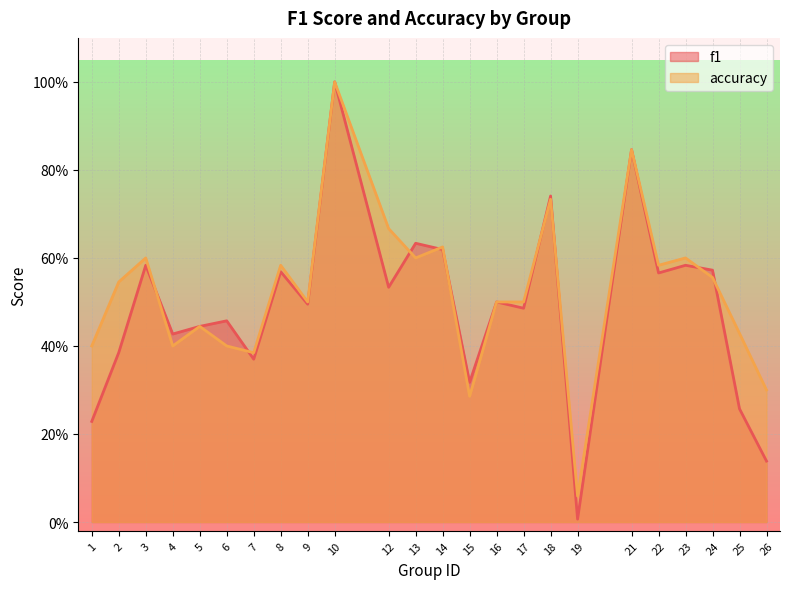

Reading left to right, what are all the values shown in this chart?

f1: 0.2	0.4	0.6	0.4	0.4	0.5	0.4	0.6	0.5	1.0	0.5	0.6	0.6	0.3	0.5	0.5	0.7	0.0	0.8	0.6	0.6	0.6	0.3	0.1
accuracy: 0.4	0.5	0.6	0.4	0.4	0.4	0.4	0.6	0.5	1.0	0.7	0.6	0.6	0.3	0.5	0.5	0.7	0.1	0.8	0.6	0.6	0.6	0.4	0.3